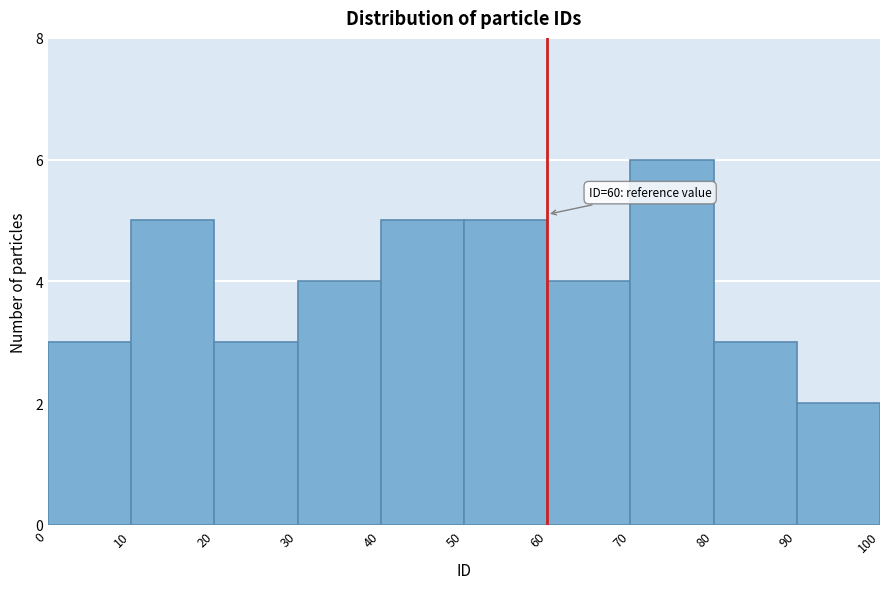

Over which range of the x-axis is the bar tallest?

70 to 80